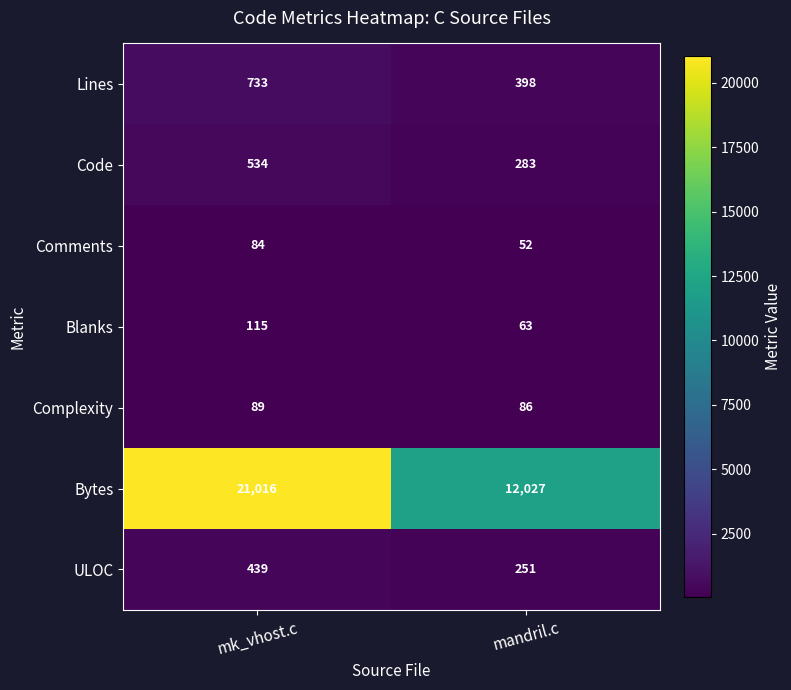

At which category is the sum across all series the highest?

mk_vhost.c